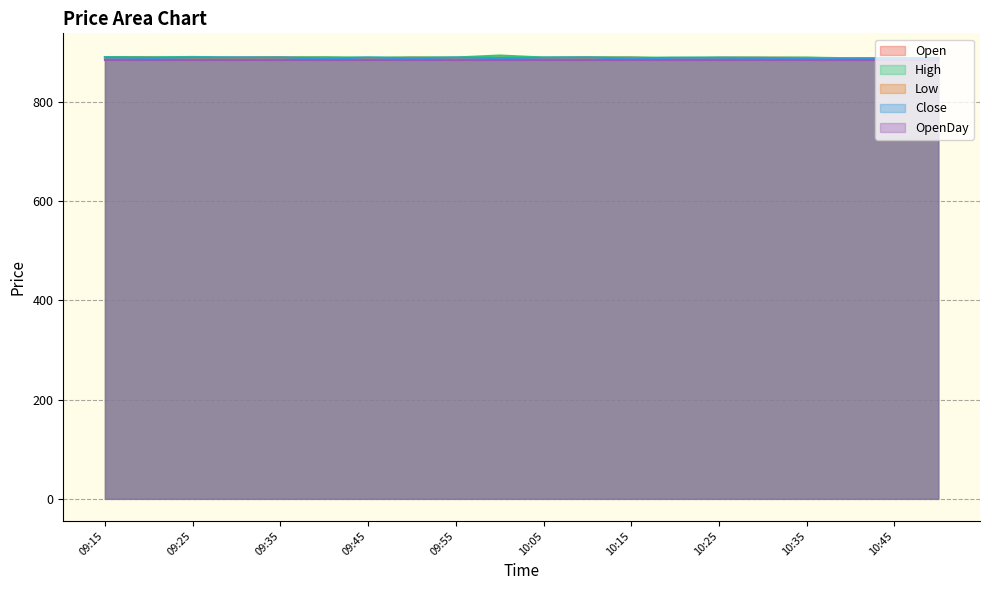

Where does the Open series first go above 889?

09:15